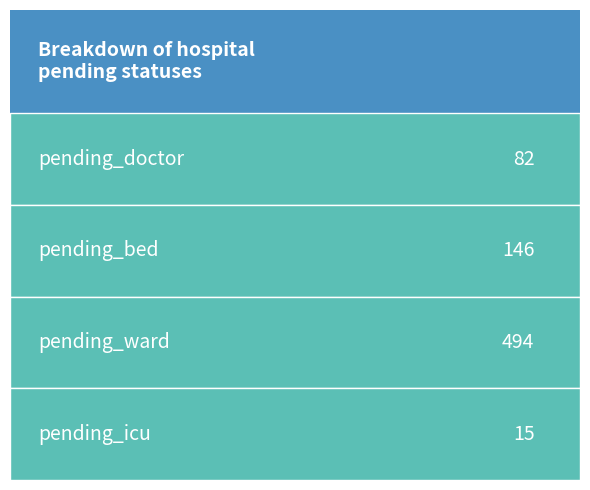

Is it true that pending_ward equals 3 at 28?

False